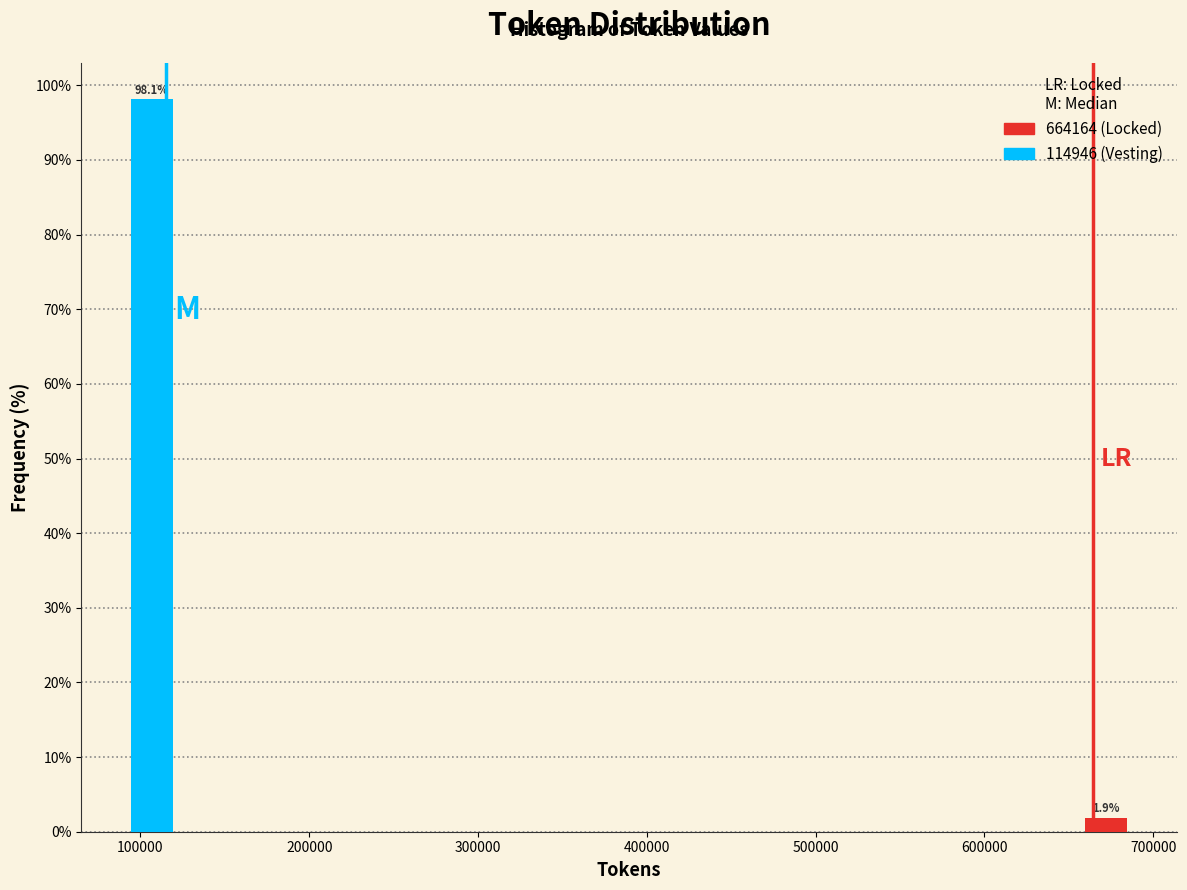

In the 114946 (Vesting) series, which range on the x-axis has the tallest bar?

60000 to 120000